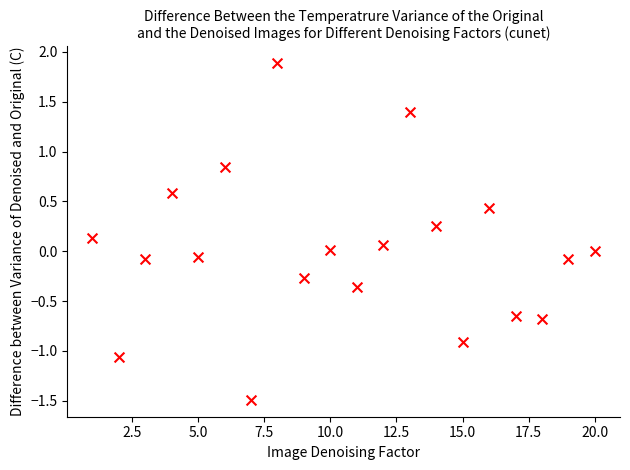

What is the range of Y values (max minus min)?

3.4